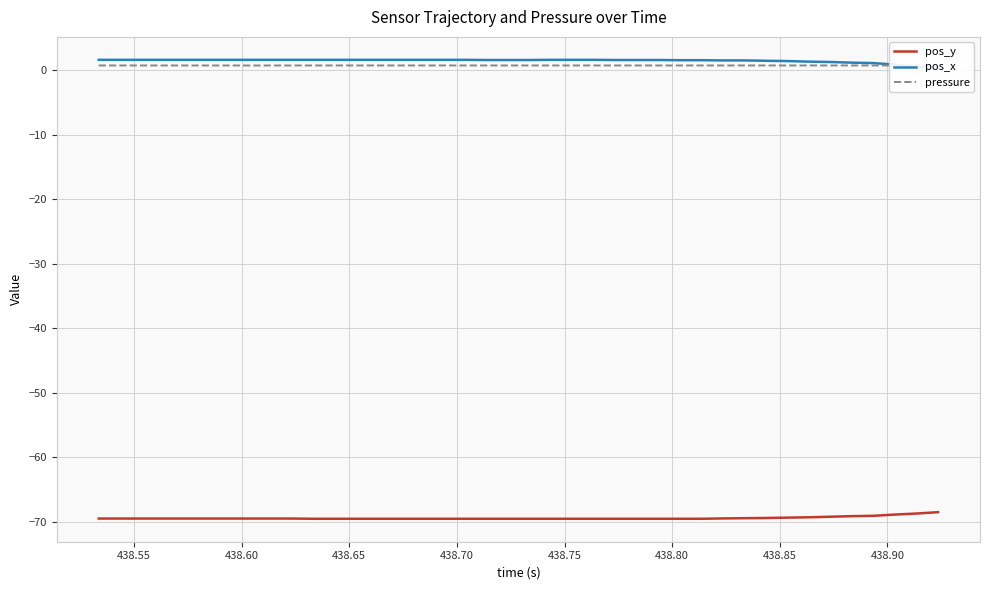

Which series has the largest total across all categories?

pos_x